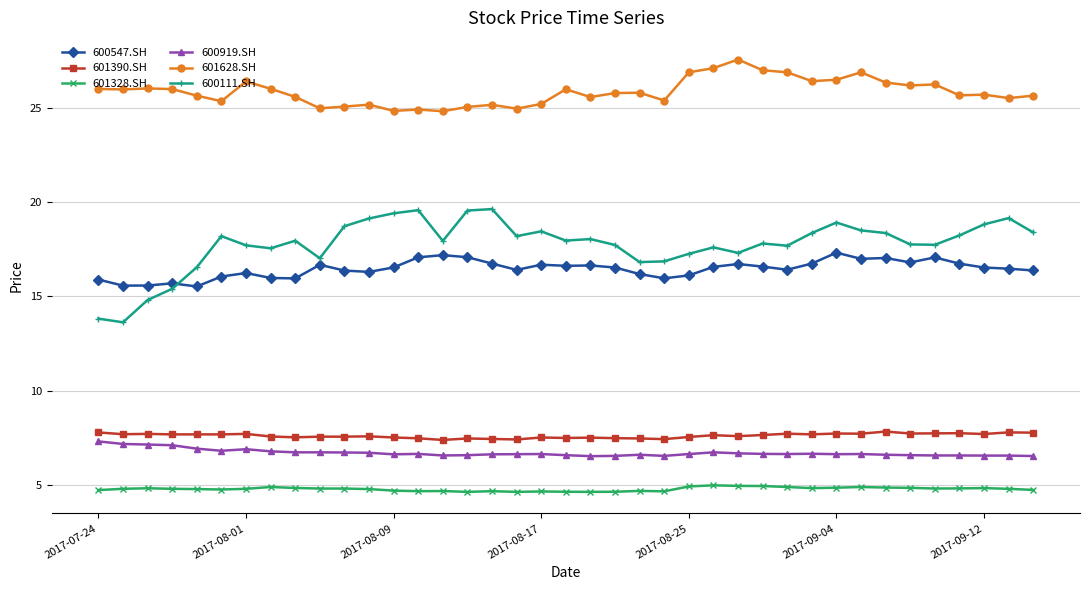

True or false: 600547.SH and 600919.SH cross at least once.

False